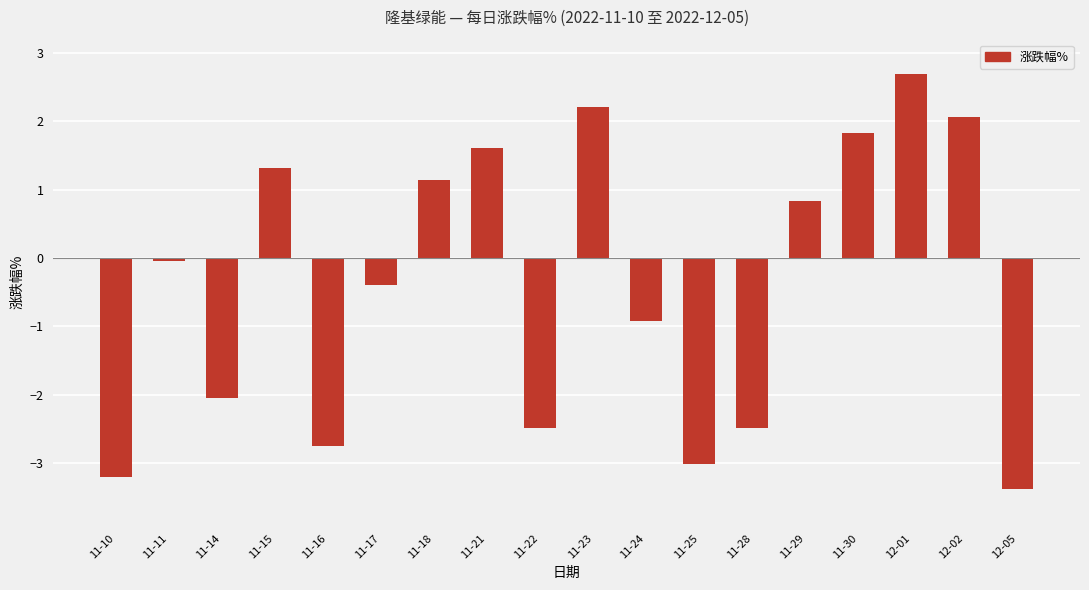

Which label corresponds to the smallest value in the chart?

12-05